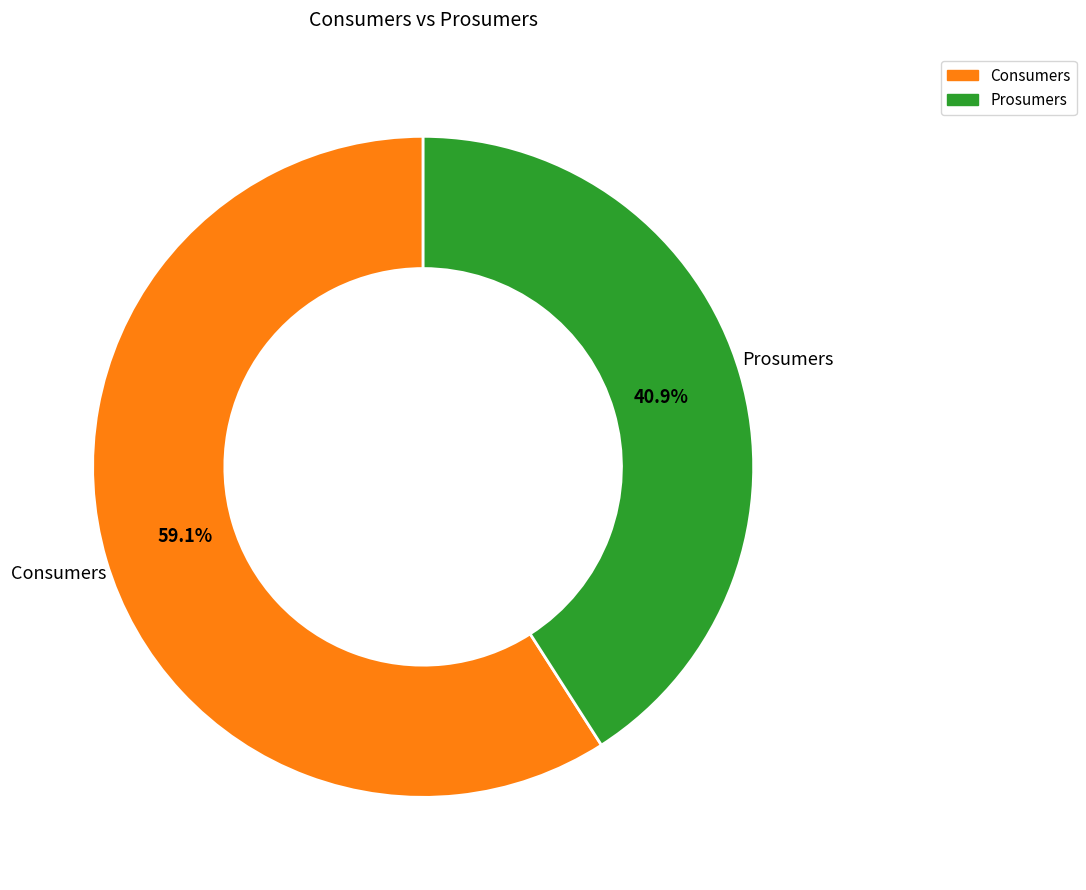

What percentage is the Consumers slice, to the nearest percent?

59%